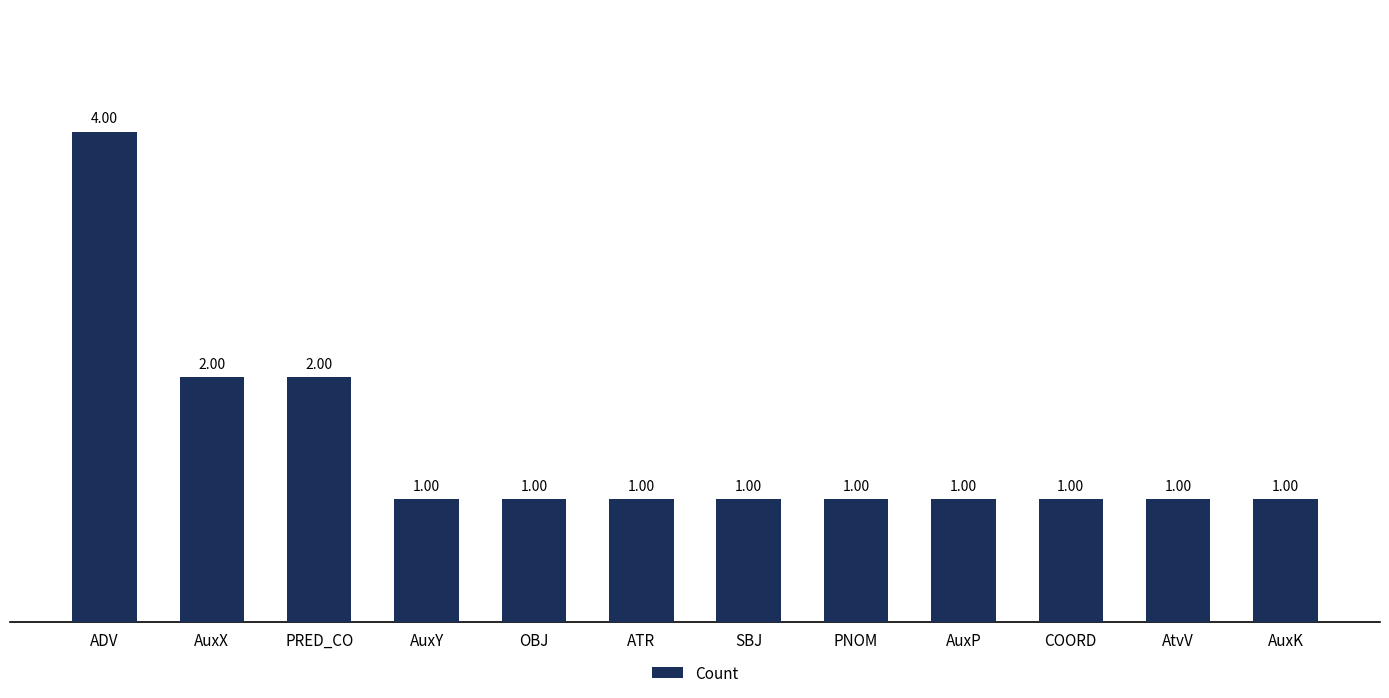

True or false: the data shows 3 at PRED_CO.

False